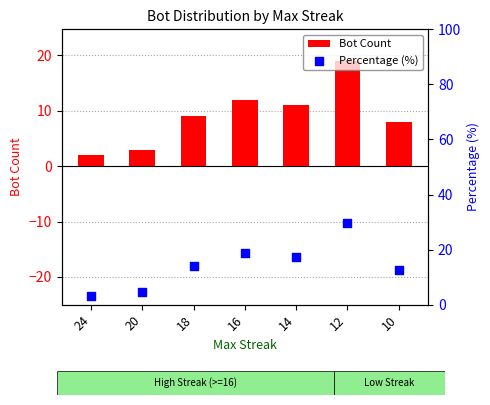

At which category is the sum across all series the highest?

12